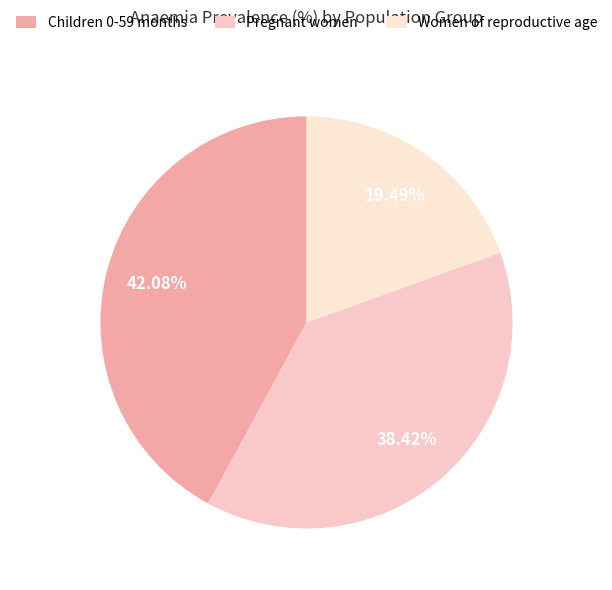

Is it true that Pregnant women is 38% of the pie?

True